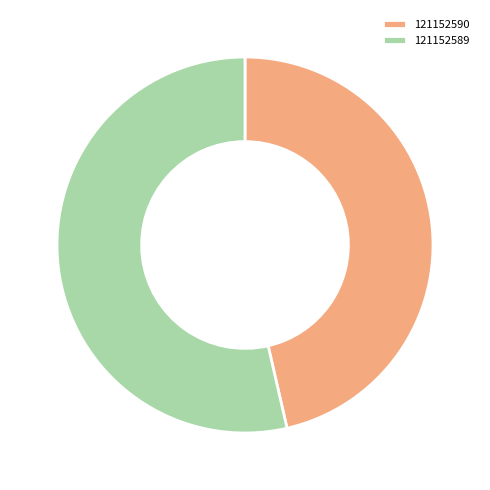

Rank the categories by value from lowest to highest.

121152590, 121152589